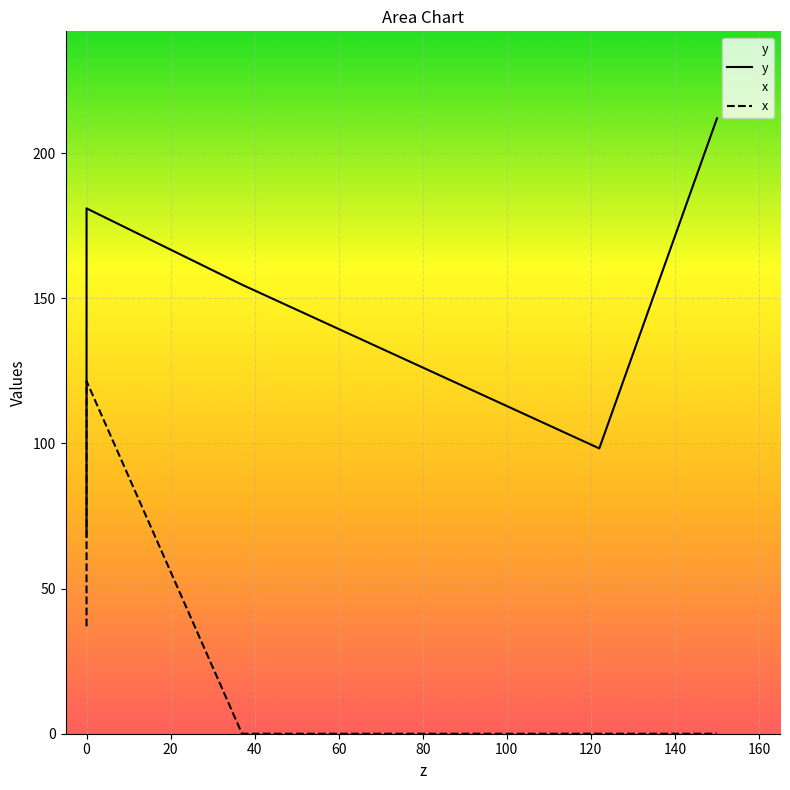

Between 80 and −20, which is larger?

80